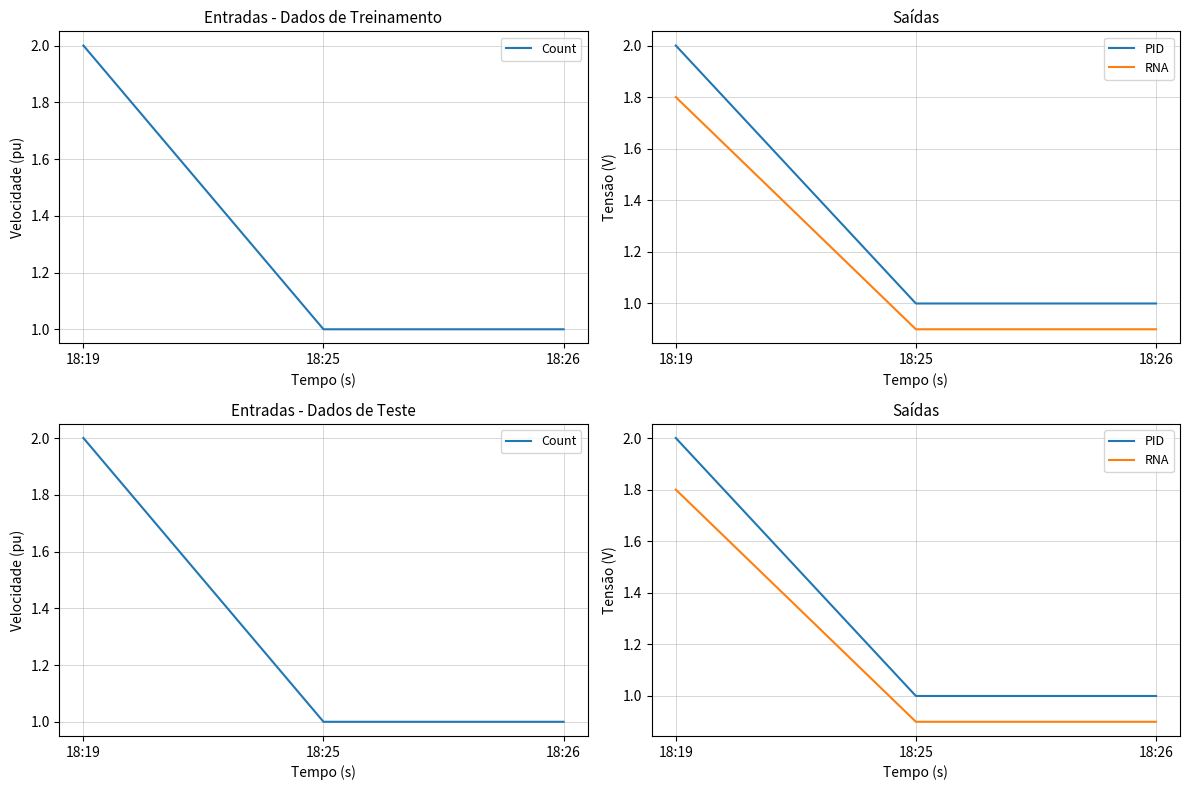

What is the difference between the maximum and minimum values in the Count series?

1.0